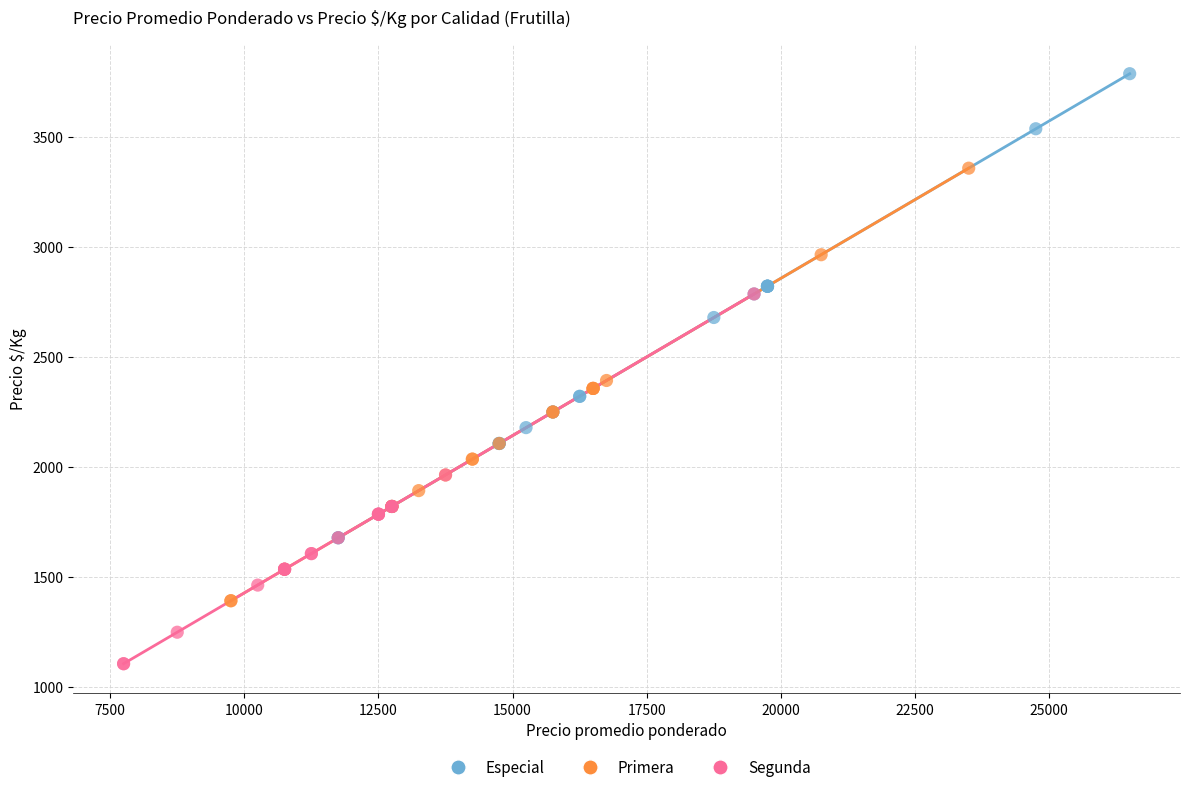

Which series reaches the minimum Y coordinate?

Segunda